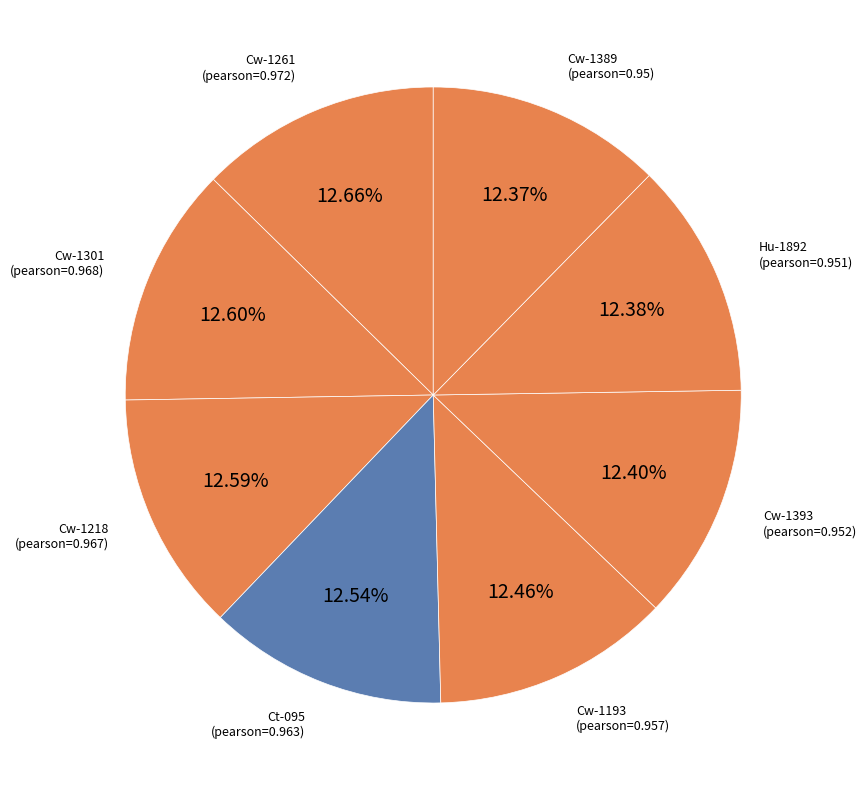

Count the number of slices in the pie.

8